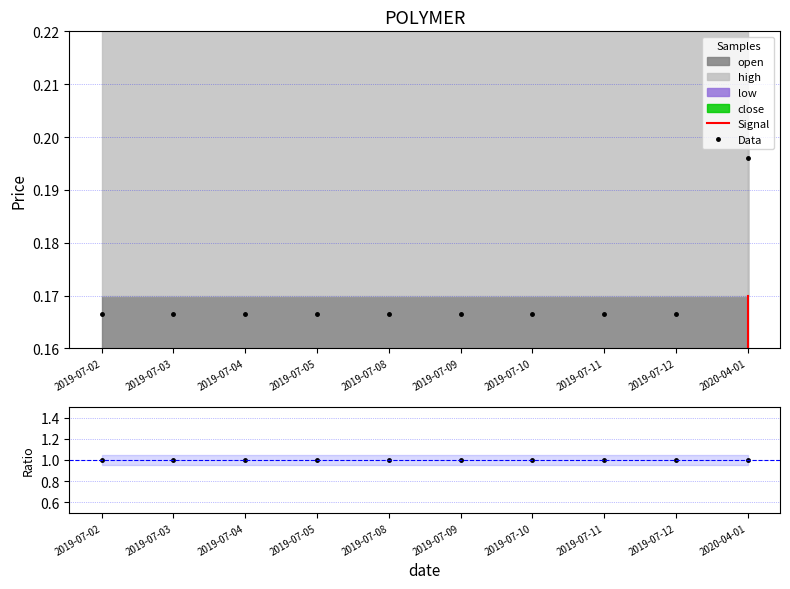

Count the Data values in the range 0 to 1.

10